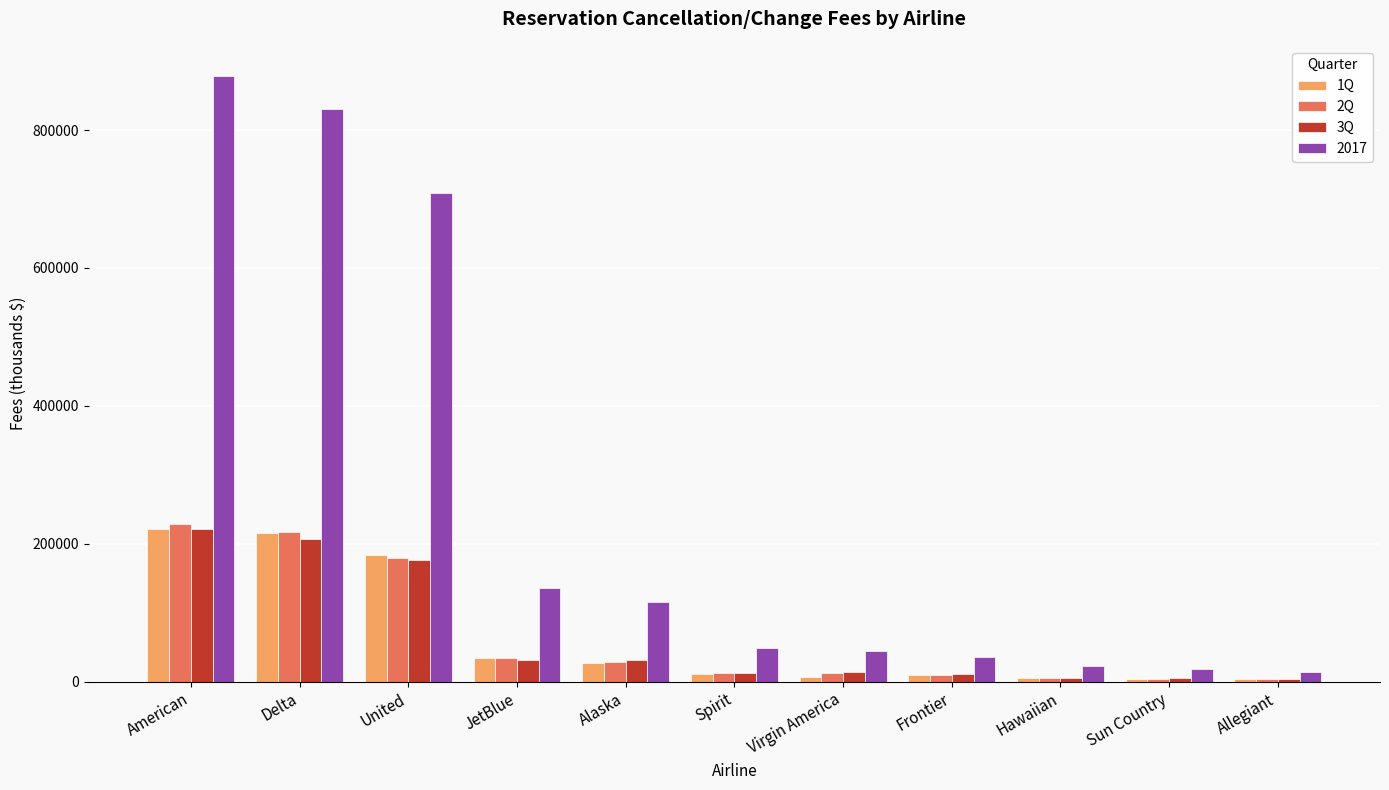

Which series has the widest spread of values?

2017